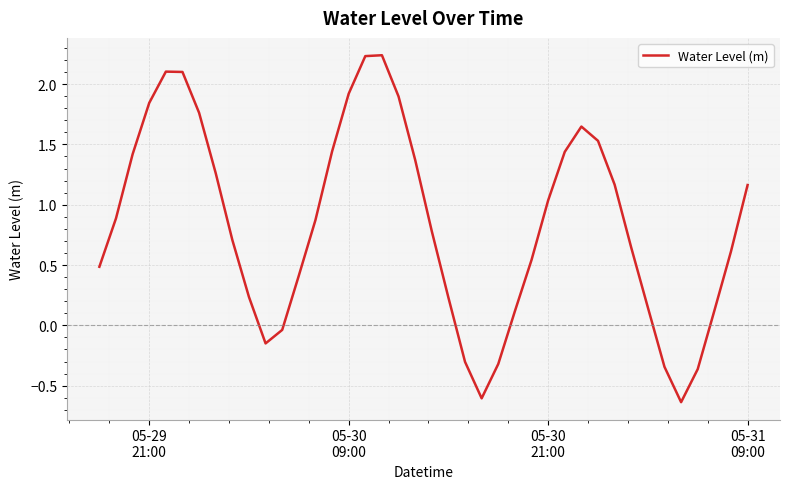

What is the difference between the maximum and minimum values?

2.9